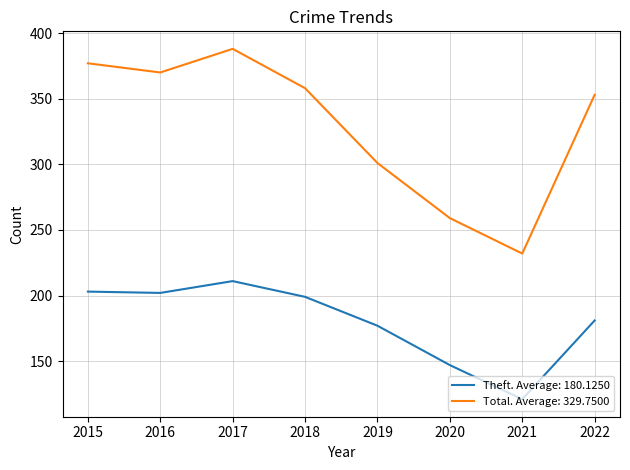

True or false: Total. Average: 329.7500 and Theft. Average: 180.1250 cross at least once.

False